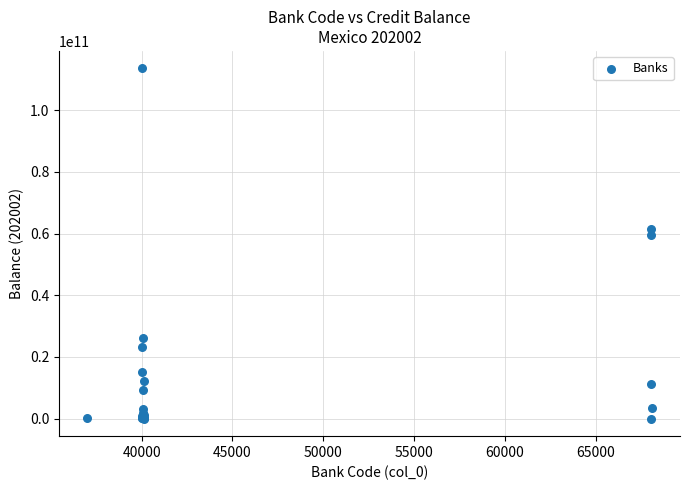

What Y value in the scatter plot is closest to 56776696137?

59421771712.6